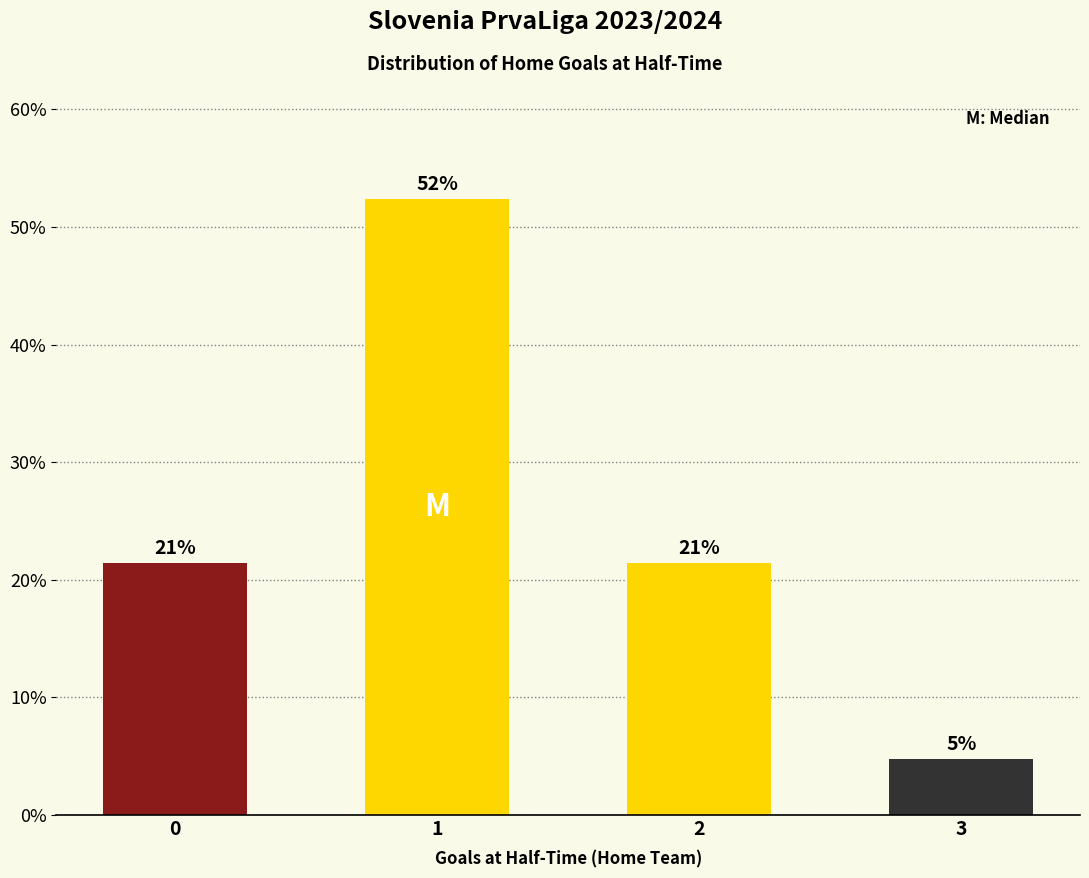

What is the value of the 2nd bar from the left?

52.4